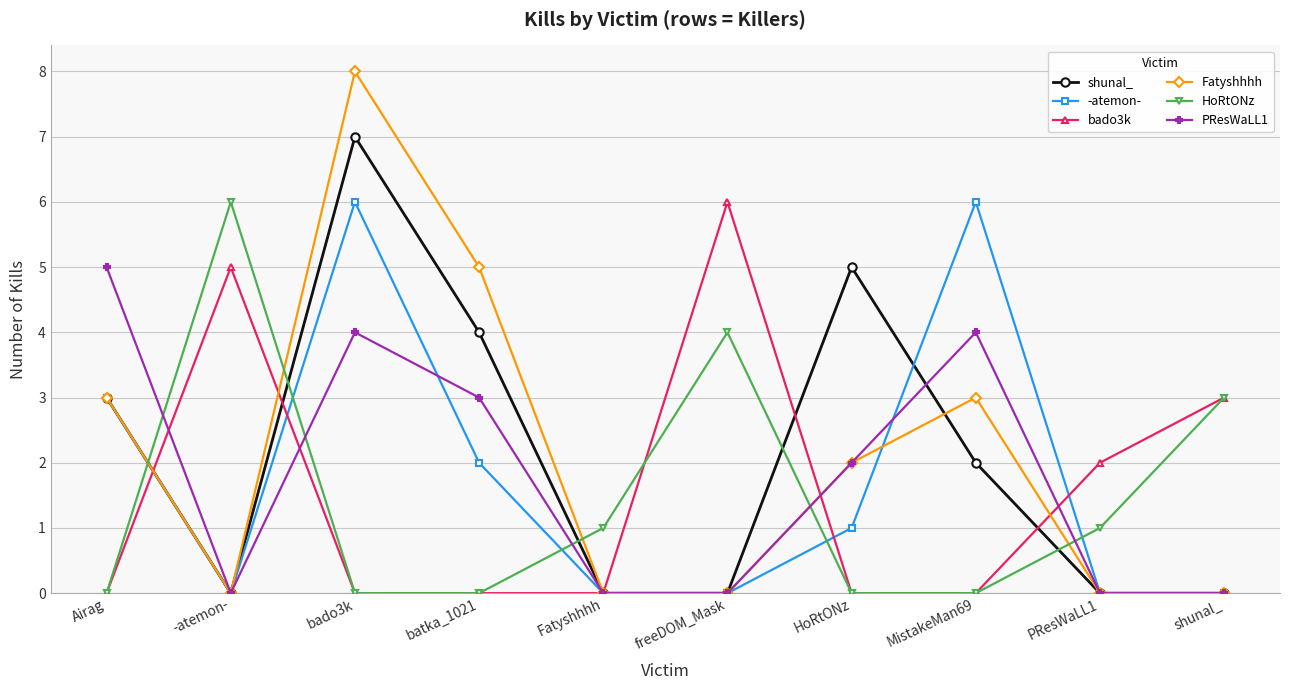

Where does the HoRtONz series first go above 1?

-atemon-